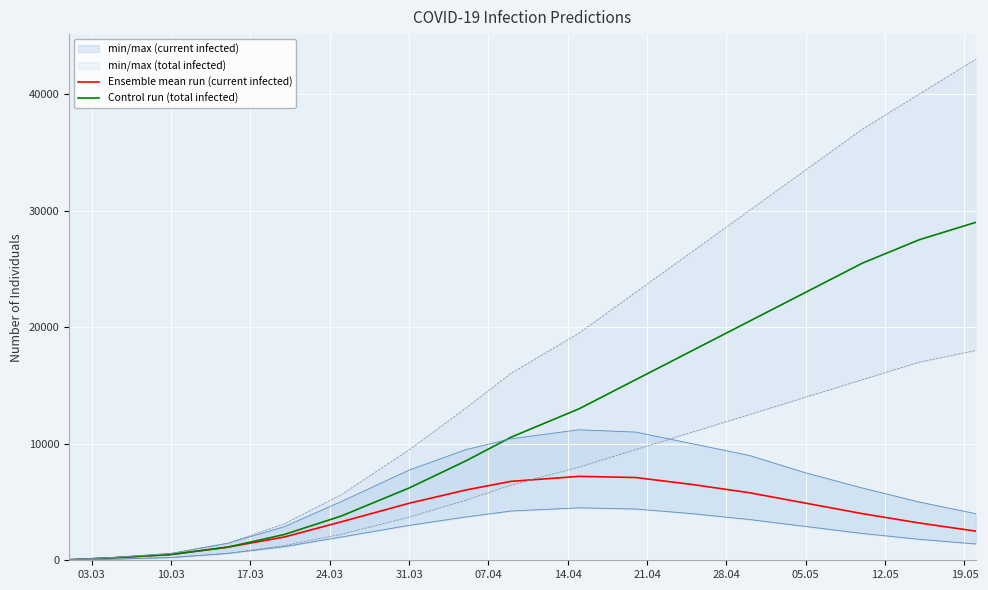

Rank the series at 21.04 from highest to lowest value.

Control run (total infected), Ensemble mean run (current infected)